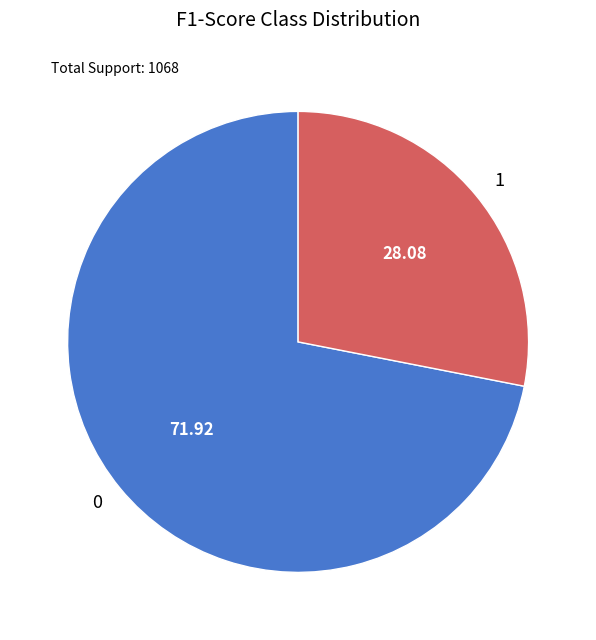

Is the sum of 0 and 1 greater than half?

Yes